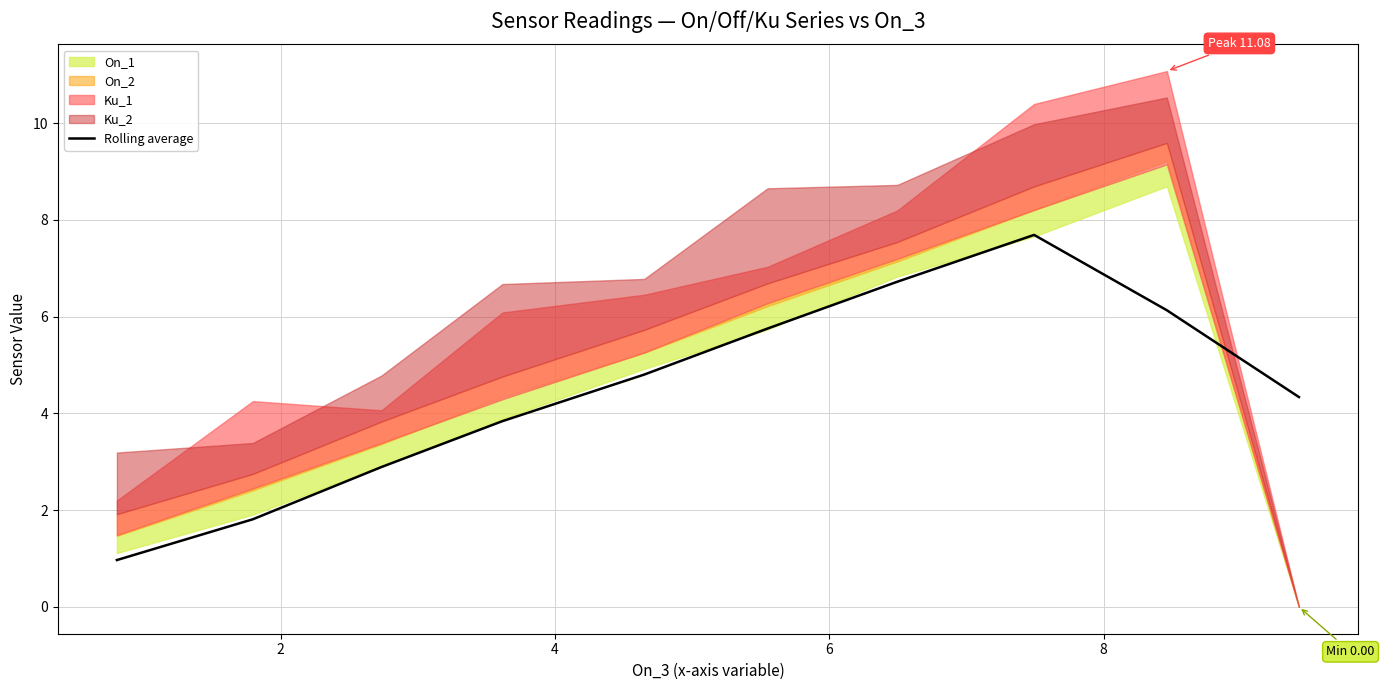

Does the chart display data point markers on the line(s)?

No